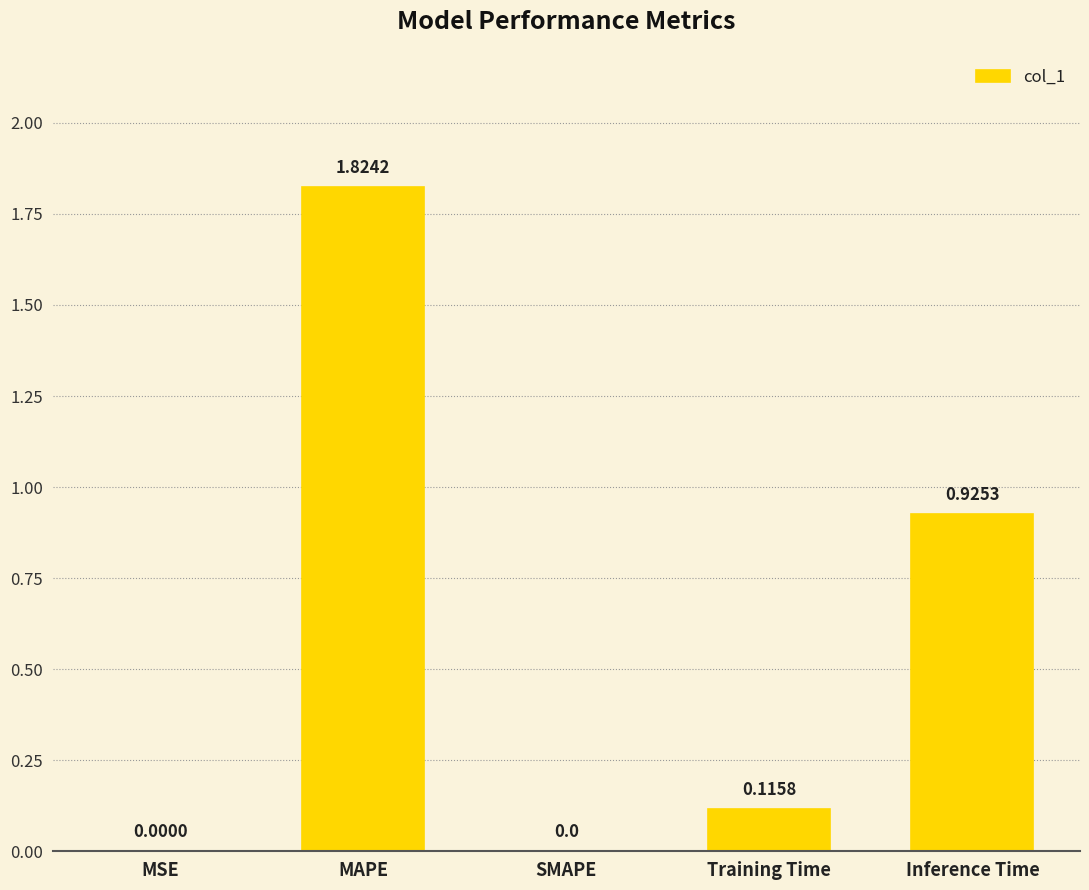

What is the sum of all values?

2.9